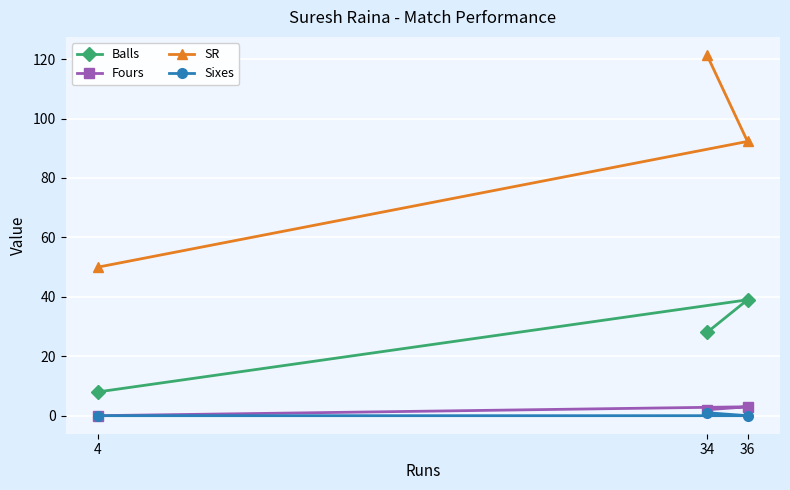

Is this an area chart (filled region under the line)?

No